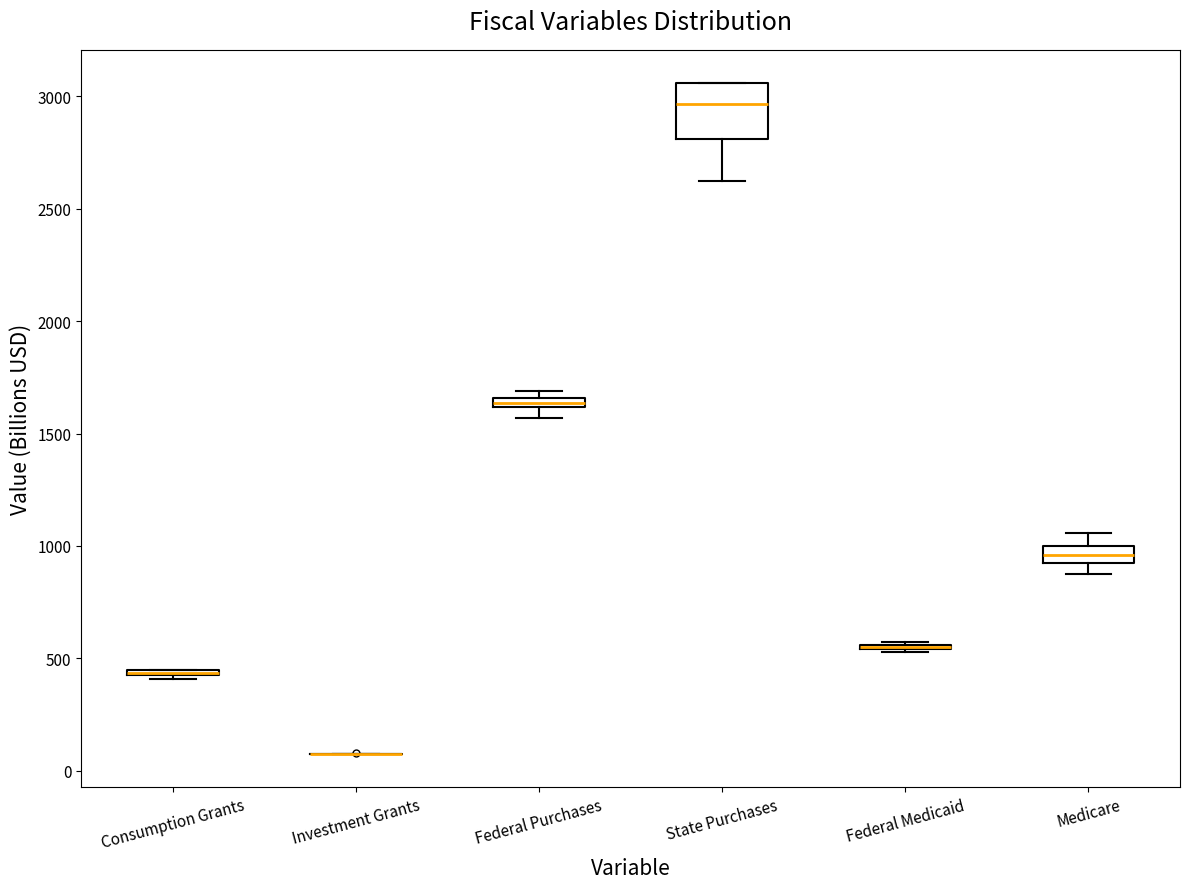

Which box is the tallest, from its lower edge to its upper edge?

State Purchases